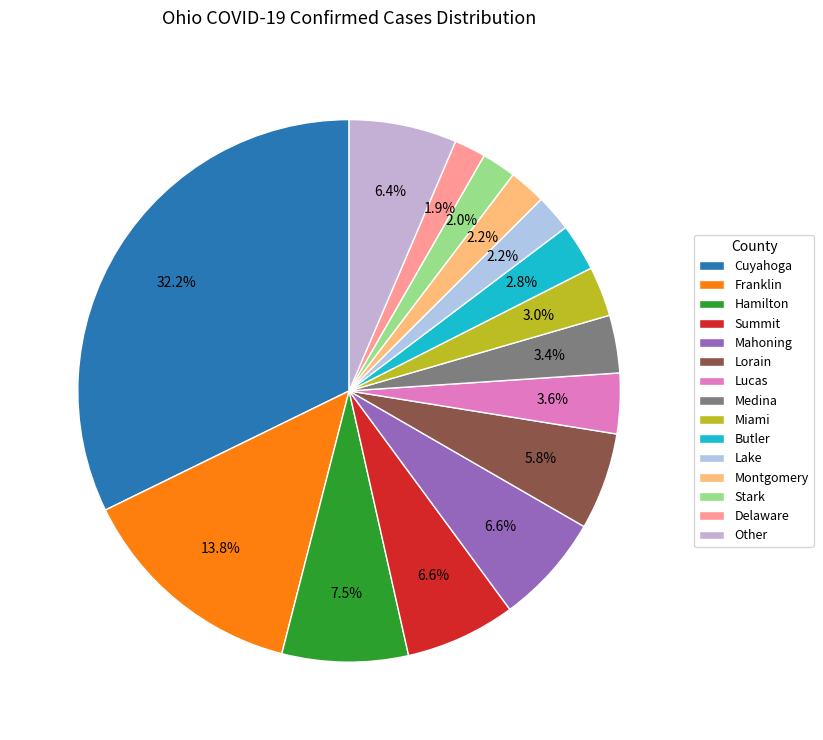

The Montgomery slice represents 2% of the pie. True or false?

True